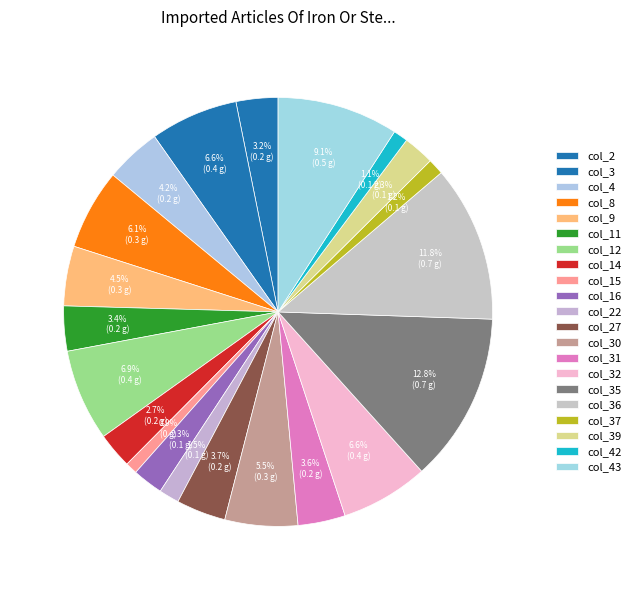

To the nearest percent, what is the difference between the col_14 and col_43 slice percentages?

6%